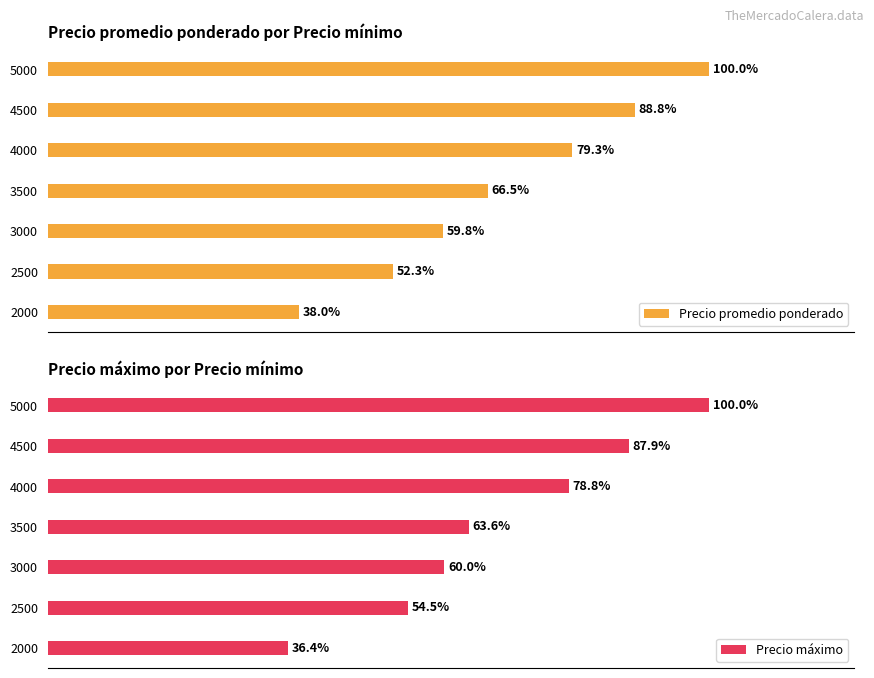

The Precio promedio ponderado series shows 7274 at 5000. True or false?

False